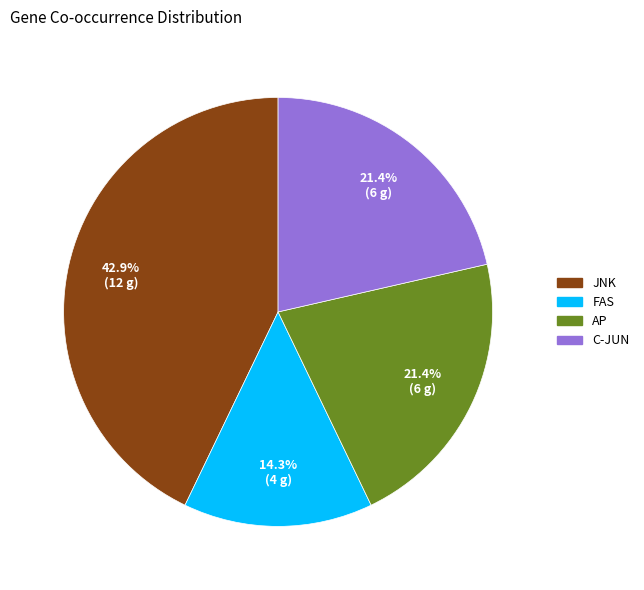

Combined, what portion of the pie is JNK and C-JUN?

64.3%